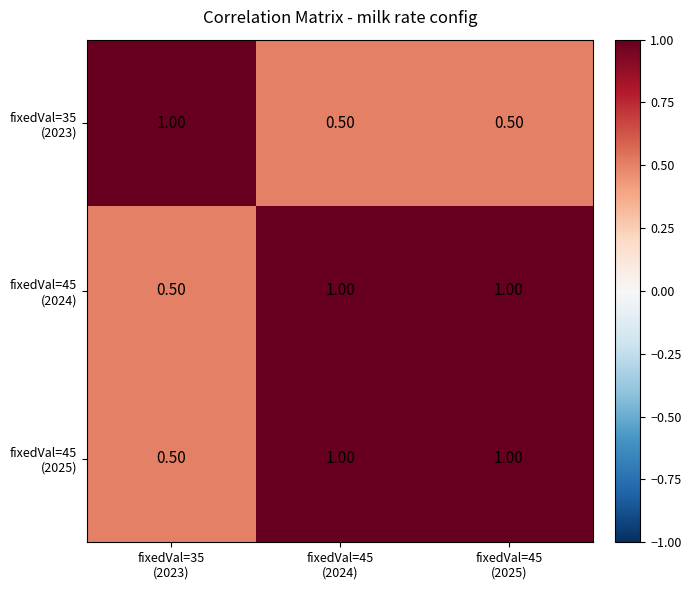

At how many categories does at least one series exceed 0?

3